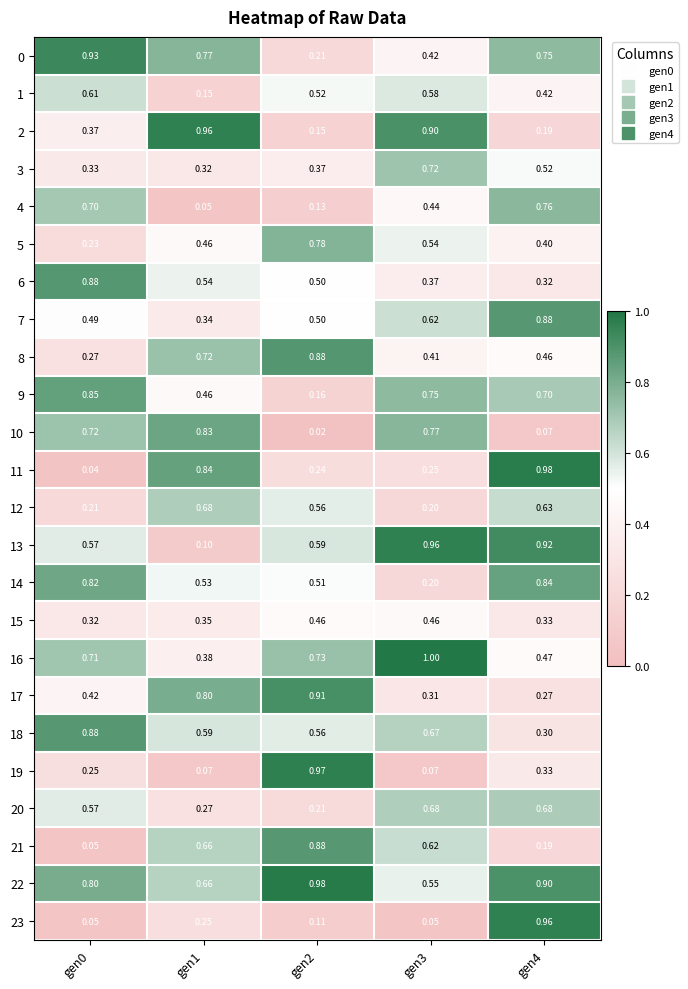

Is the value of 14 at gen2 greater than the value of 13 at gen4?

No